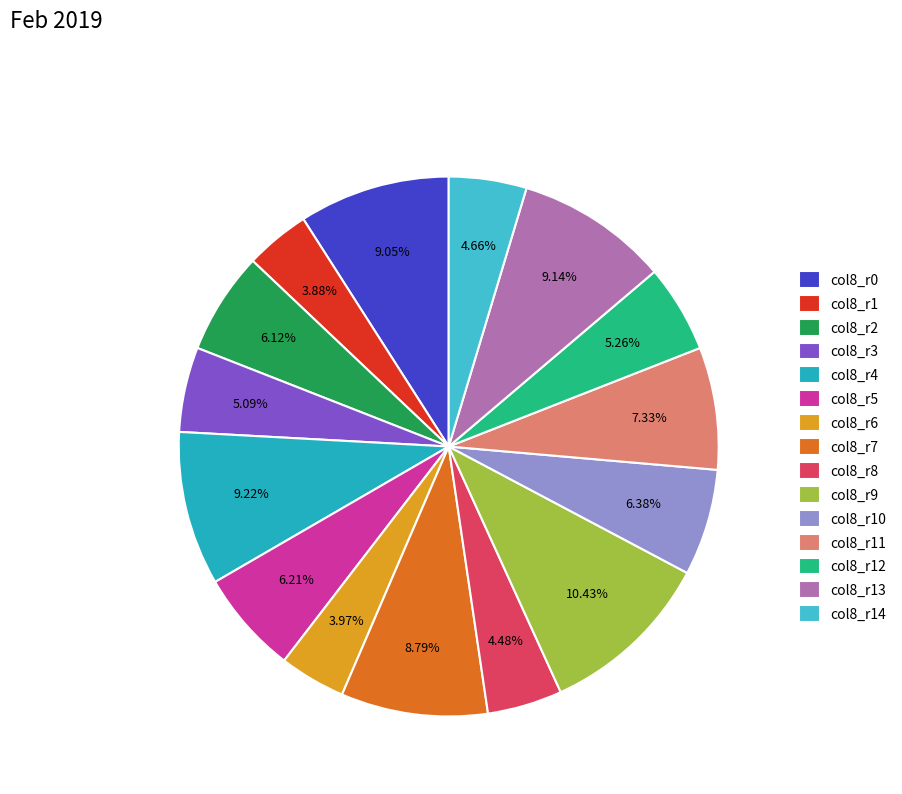

To the nearest percent, what is the average slice percentage?

7%